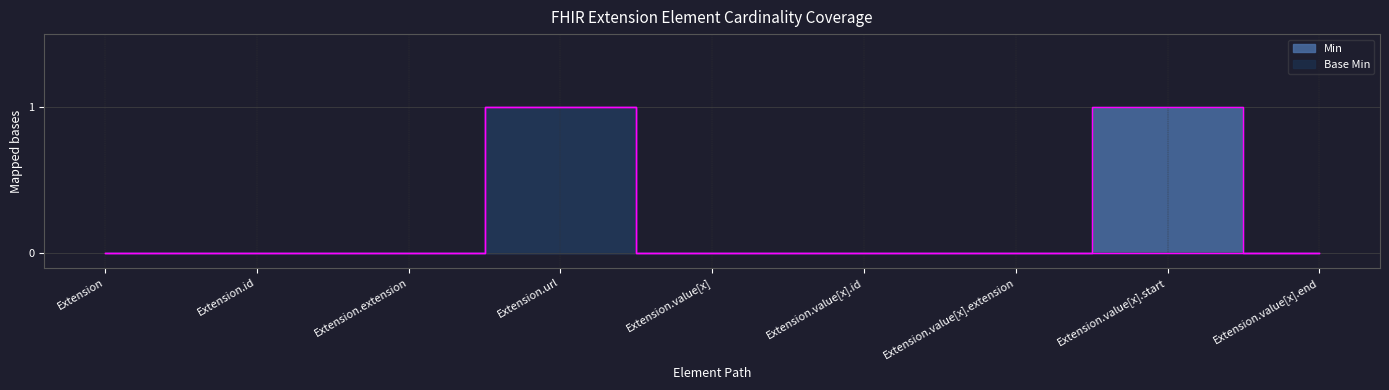

At which category does Min reach its first local peak?

Extension.url